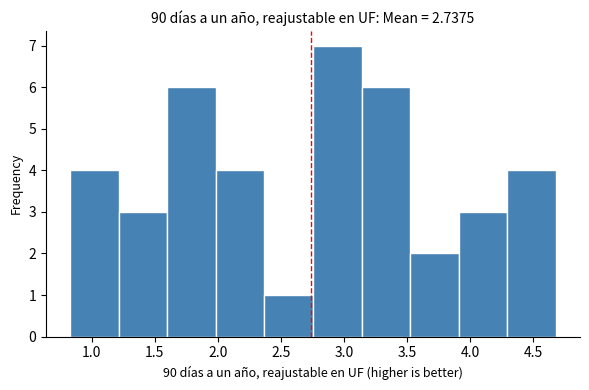

Reading left to right, transcribe this chart: for each bar, give the range it covers on the x-axis and its height. Neither the bar edges nor the heights are printed on the chart, so give them approximately, as read against the axes.

0.830 to 1.215: 4
1.215 to 1.600: 3
1.600 to 1.985: 6
1.985 to 2.370: 4
2.370 to 2.755: 1
2.755 to 3.140: 7
3.140 to 3.525: 6
3.525 to 3.910: 2
3.910 to 4.295: 3
4.295 to 4.680: 4